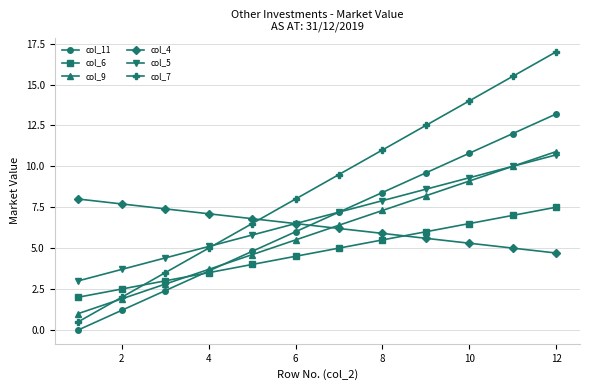

What is the maximum value shown in the chart?

17.0